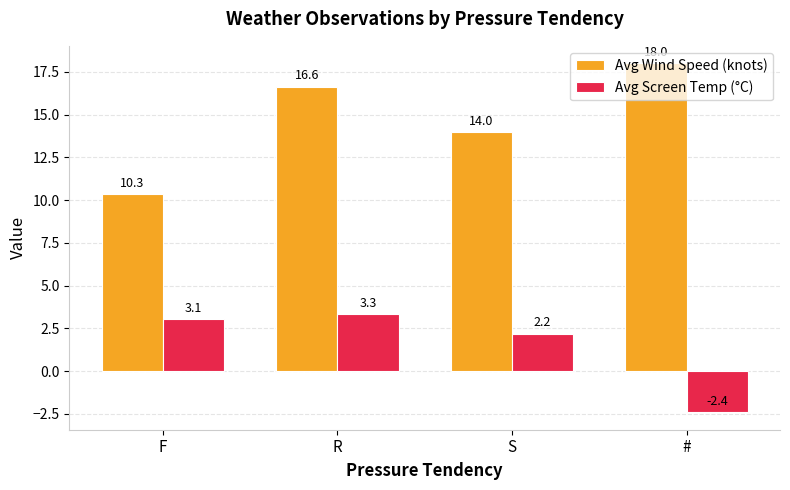

Is it true that Avg Screen Temp (°C) equals 2.1 at R?

False